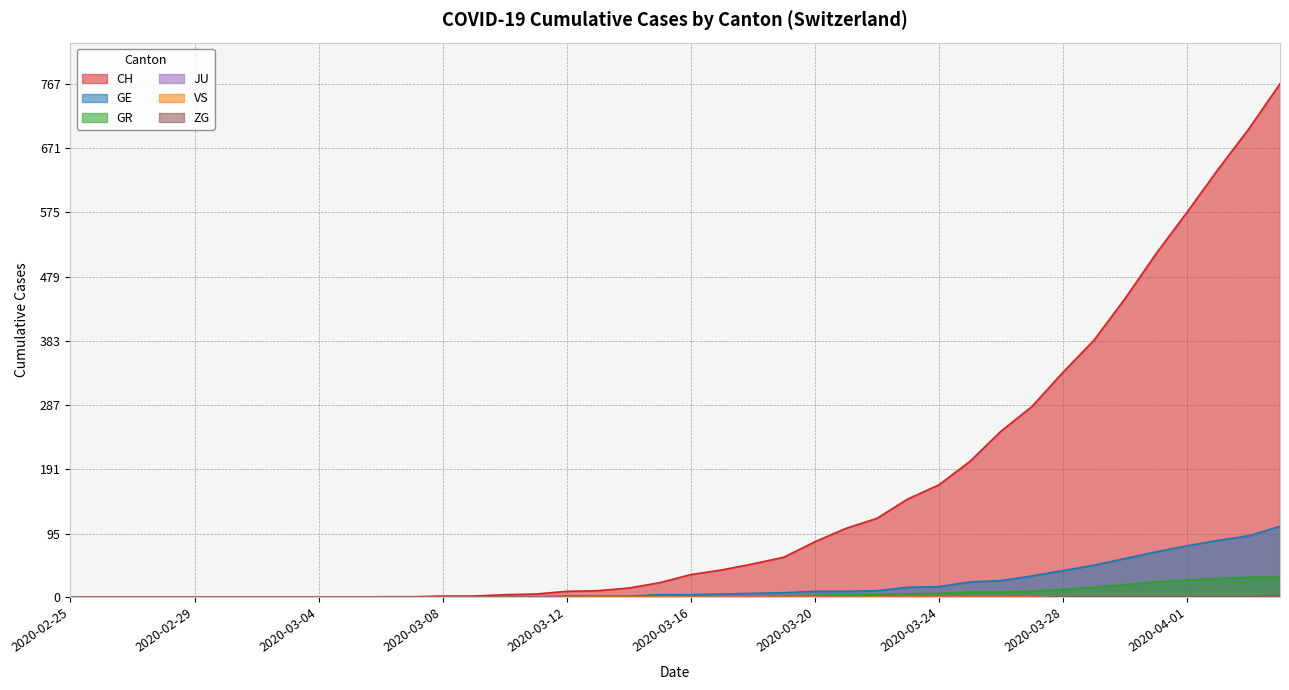

How many lines are shown in the chart?

6